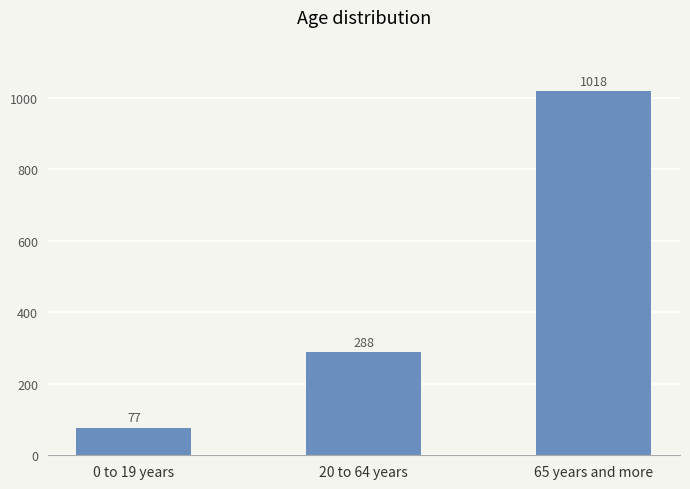

Reading left to right, what are all the values shown in this chart?

0 to 19 years=77	20 to 64 years=288	65 years and more=1018